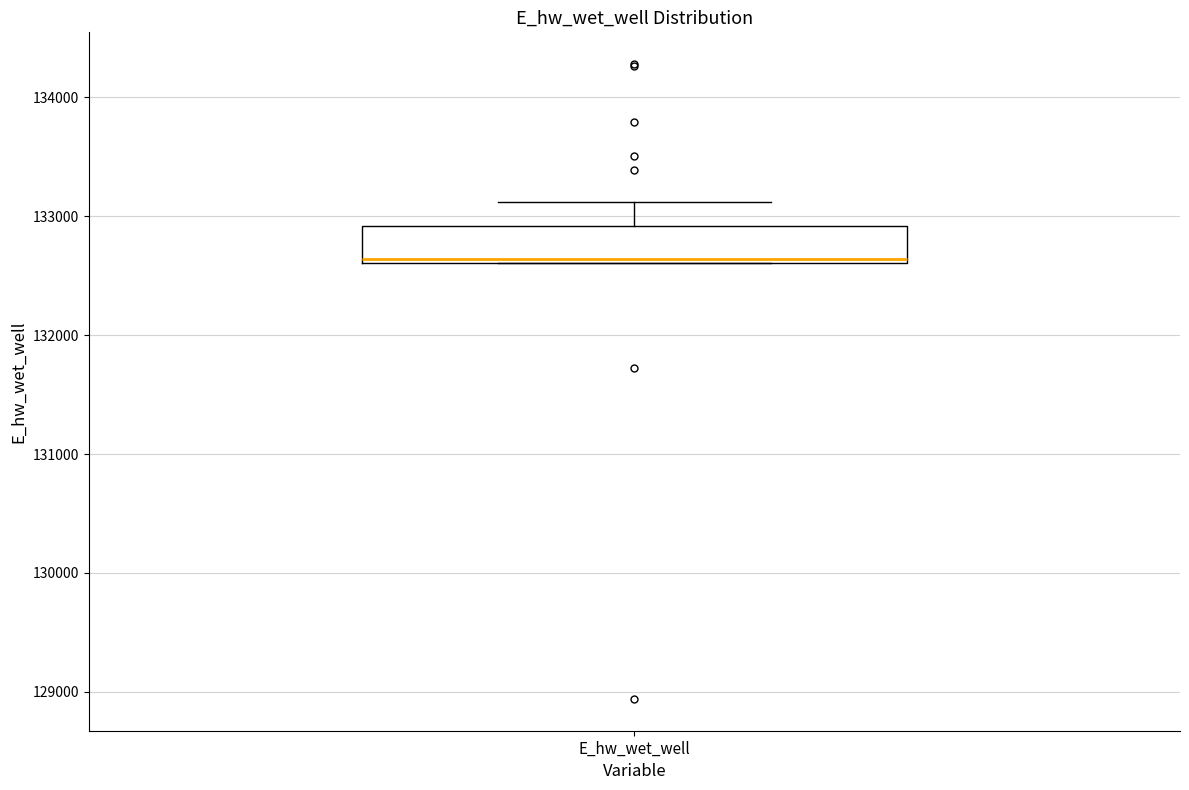

Read this box plot against the y-axis: the position of the median line, the range covered by the box, and the ends of both whiskers. The values are not printed on the chart, so give them approximately, as read against the axis.

median 132600, box 132600 to 132900, whiskers 132600 to 133100